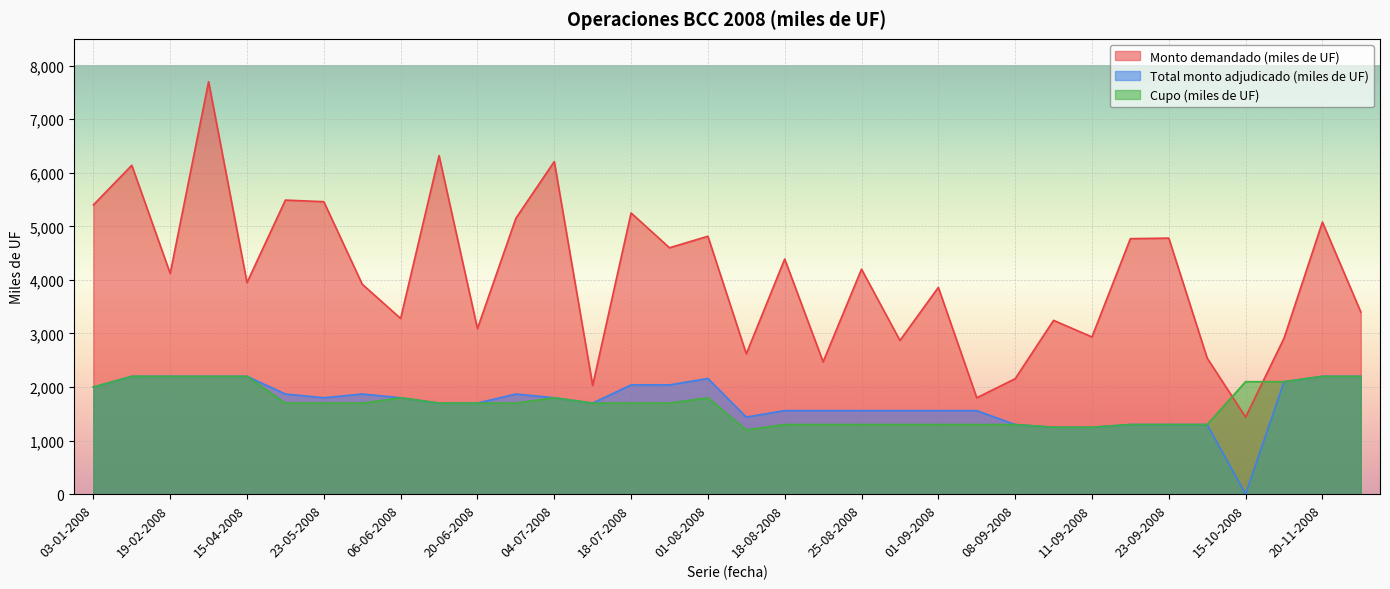

Does the chart display data point markers on the line(s)?

No